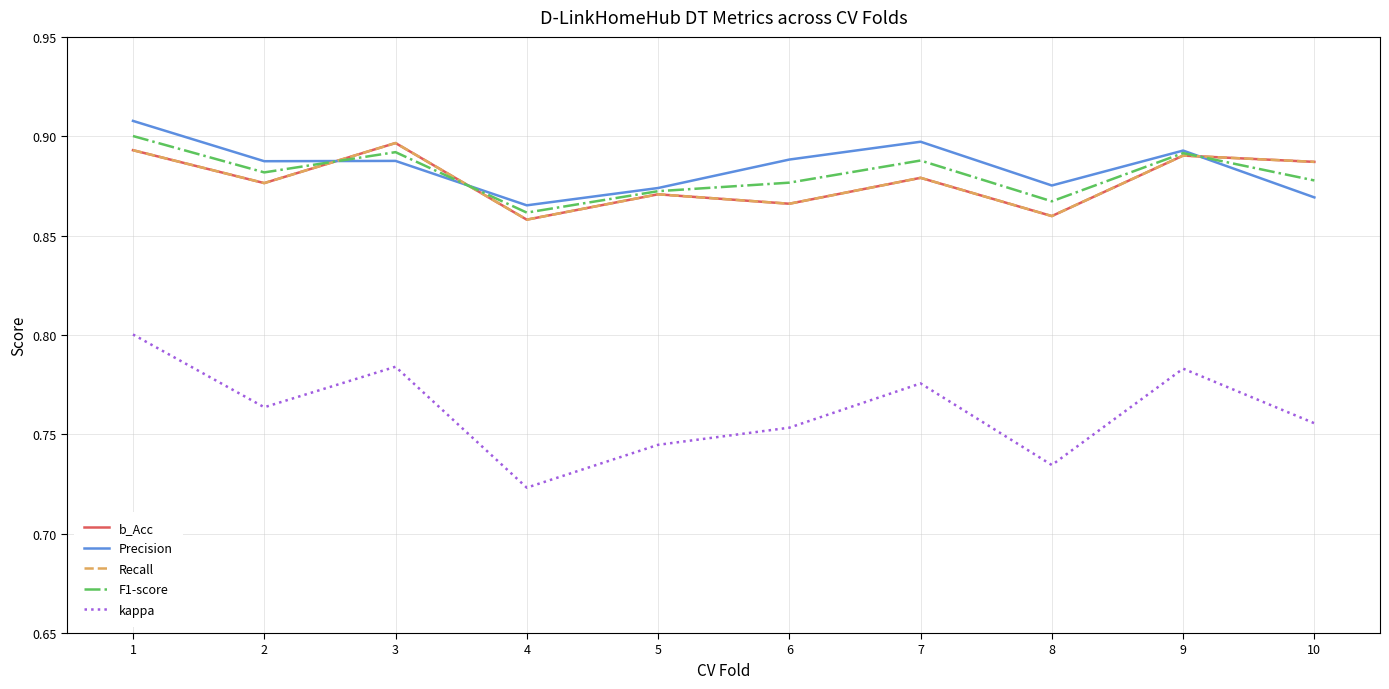

At which category does Recall reach its first local peak?

3